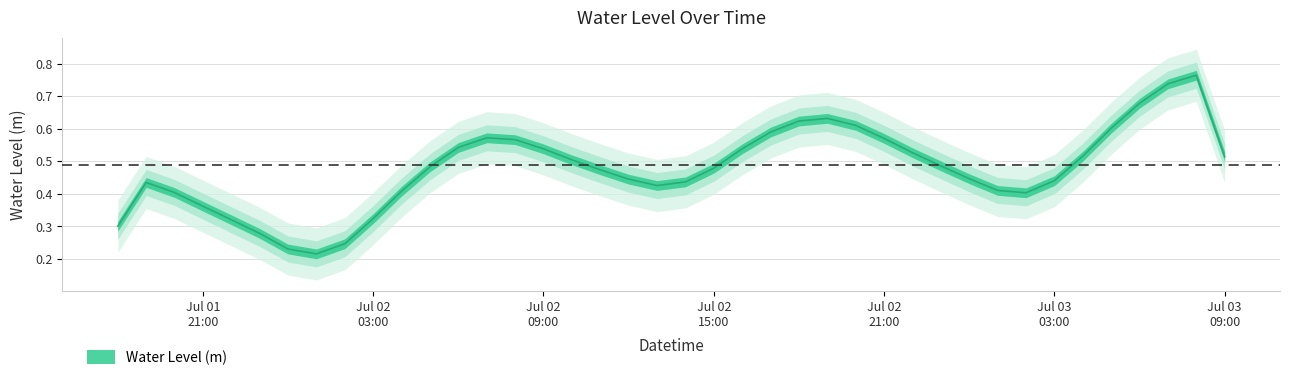

What is the change in value from 2024-07-01 19:00:00 to 2024-07-02 06:00:00?

+0.1